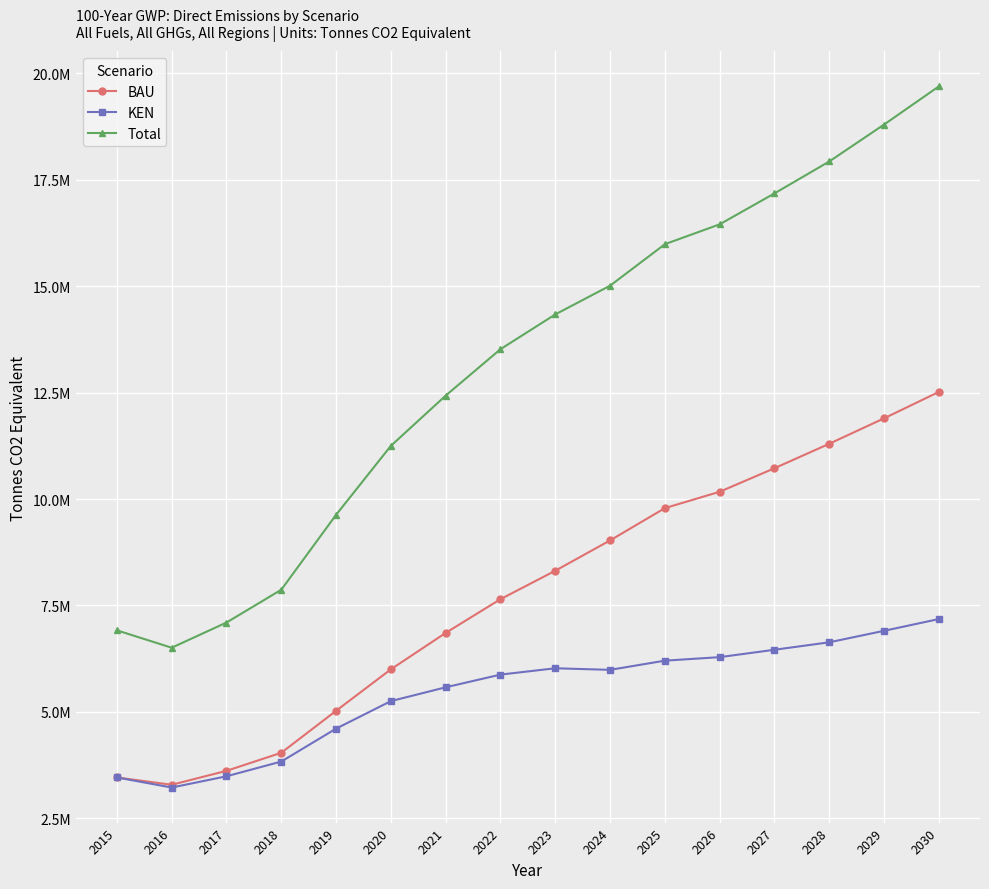

Reading left to right, transcribe all the data shown in this chart.

BAU: 2015=3457327.9	2016=3285415.3	2017=3613074.8	2018=4037629.6	2019=5024506.9	2020=5998882.2	2021=6854700.8	2022=7647077.9	2023=8315557.7	2024=9028136.2	2025=9786422.8	2026=10171125.3	2027=10724435.4	2028=11299571.6	2029=11897170.9	2030=12517885.2
KEN: 2015=3457327.9	2016=3220671.2	2017=3484943.3	2018=3831423.3	2019=4605075.6	2020=5251591.5	2021=5575958.7	2022=5874578.7	2023=6023158.5	2024=5986166.7	2025=6202031.9	2026=6284702.3	2027=6458203.5	2028=6633611.7	2029=6903712.0	2030=7180047.3
Total: 2015=6914655.9	2016=6506086.6	2017=7098018.1	2018=7869052.9	2019=9629582.6	2020=11250473.6	2021=12430659.5	2022=13521656.6	2023=14338716.2	2024=15014302.8	2025=15988454.7	2026=16455827.6	2027=17182638.9	2028=17933183.3	2029=18800882.8	2030=19697932.5